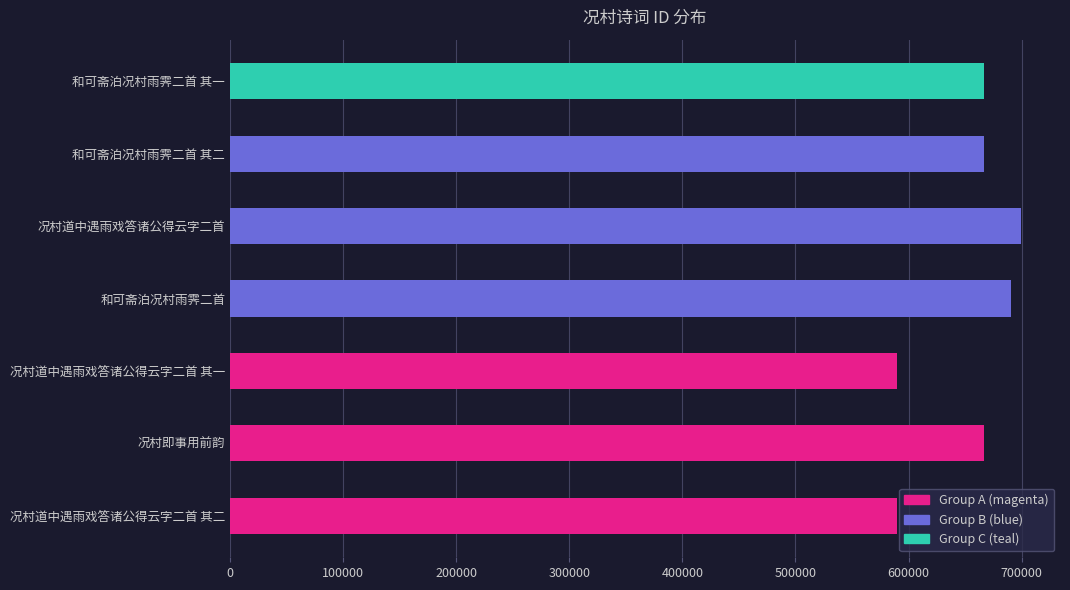

What is the sum of all values?

4569322